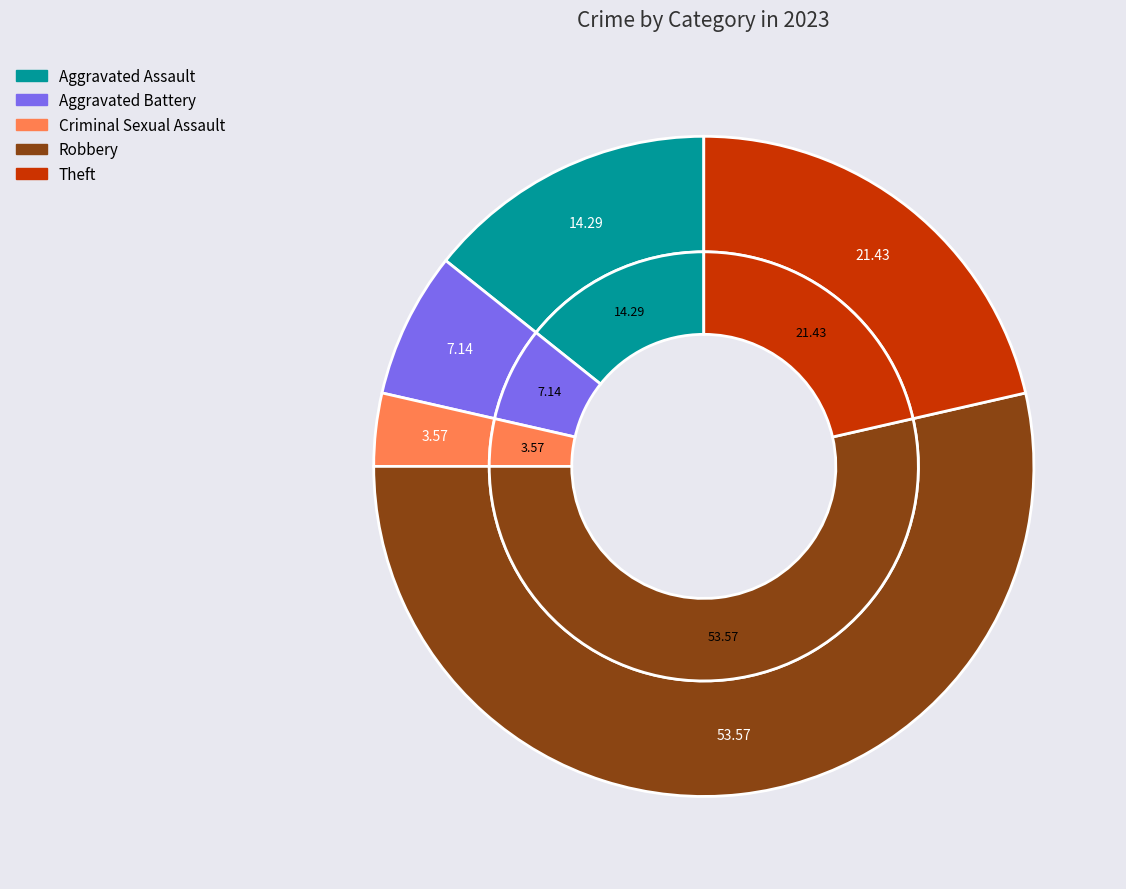

To the nearest percent, what portion does Robbery represent?

54%